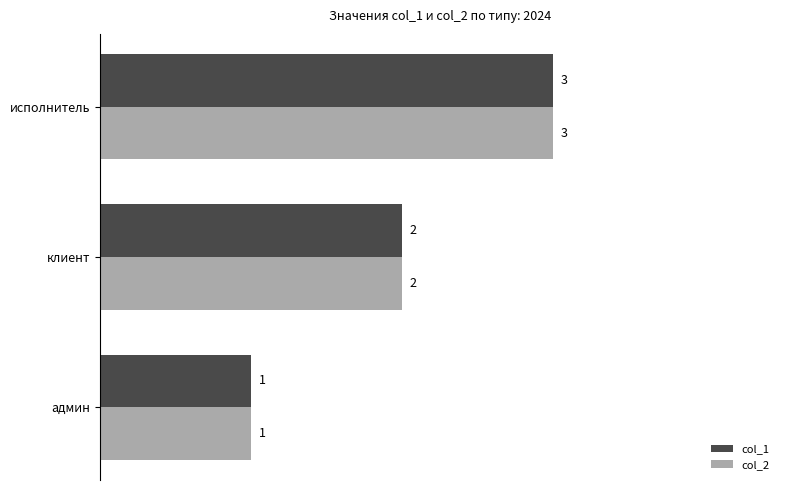

What is the sum of all col_1 values?

6